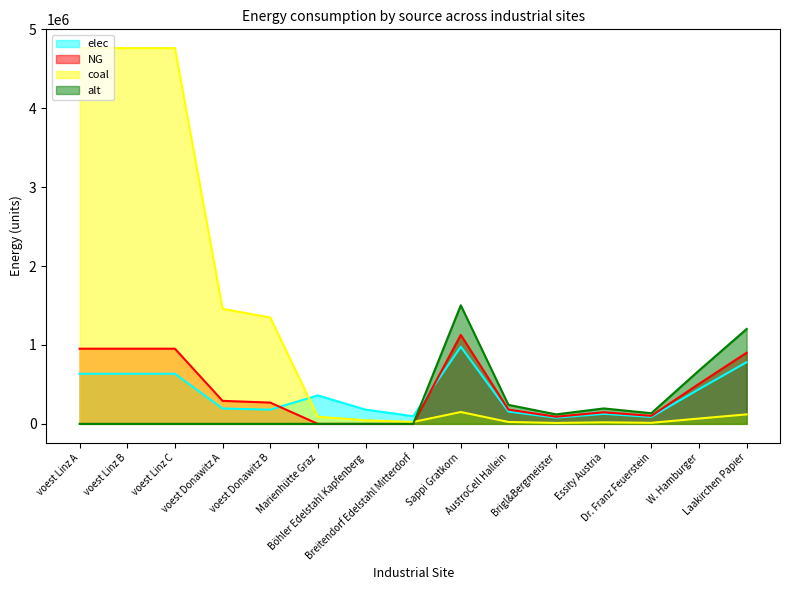

Is it true that alt equals -694437.5 at voest Linz C?

False